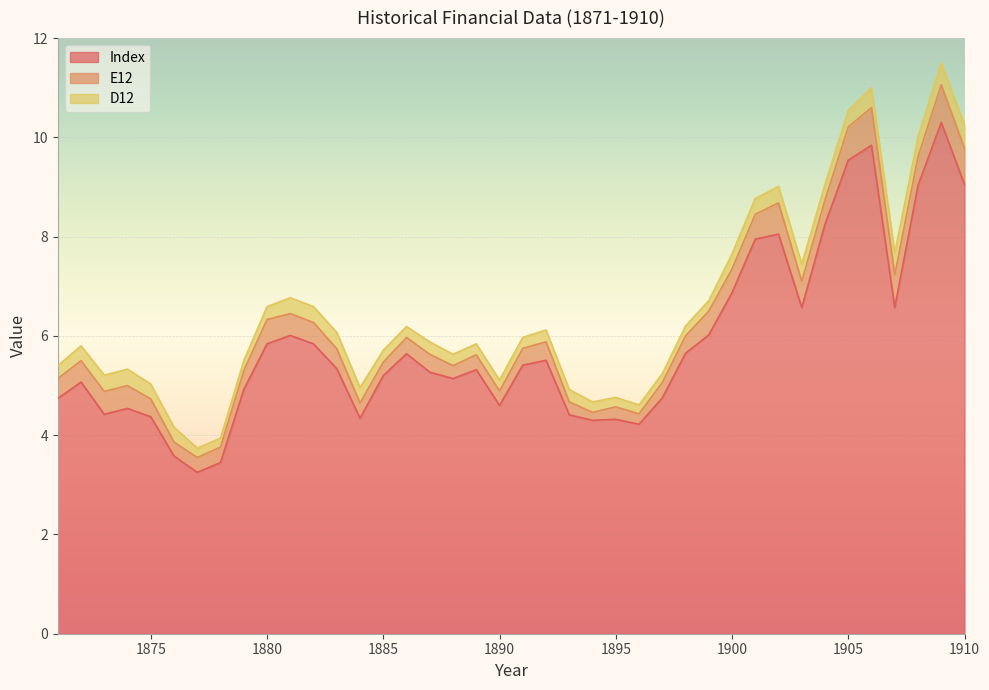

How many lines are shown in the chart?

3